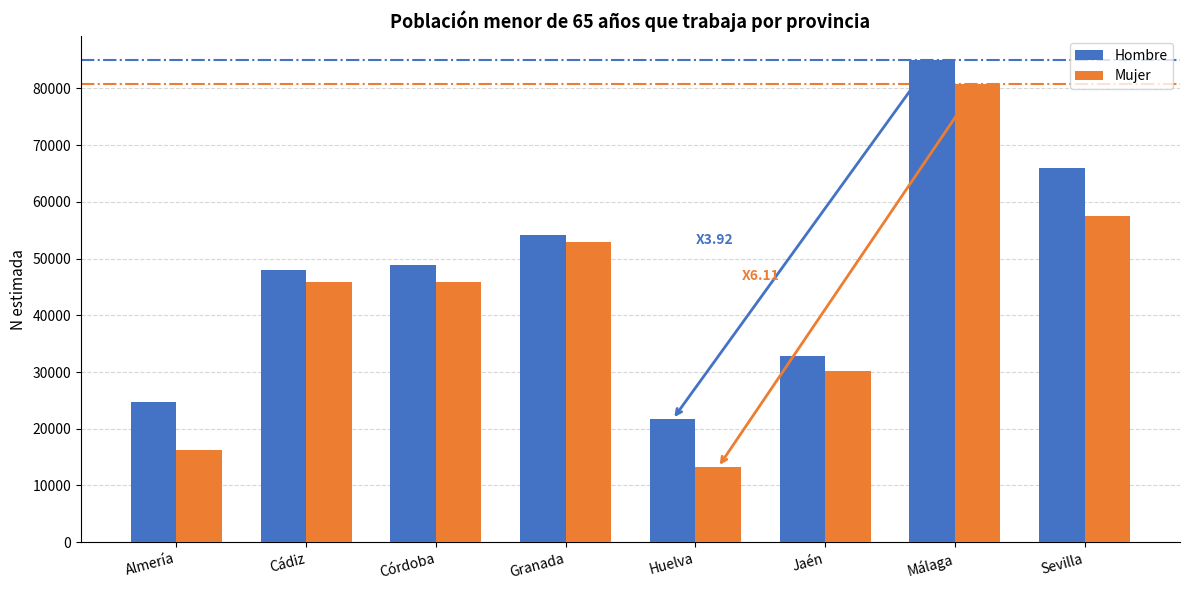

What is the approximate value of Hombre at Huelva?

21654